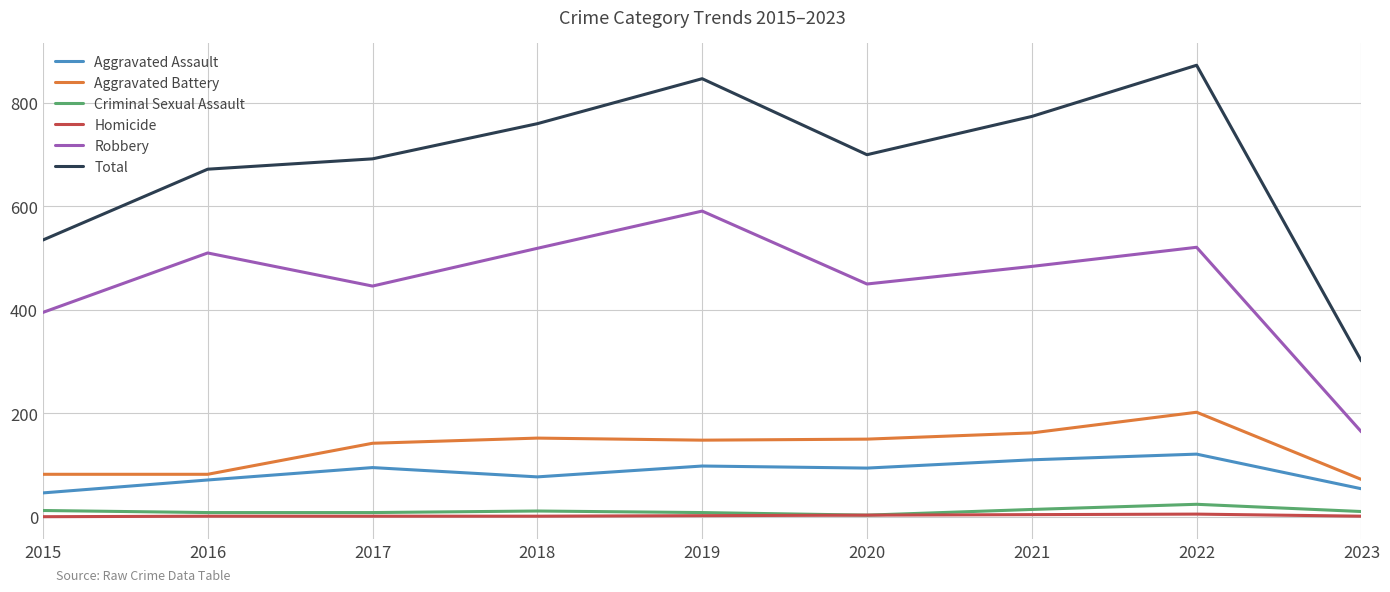

True or false: Aggravated Battery has a value of 202 at 2022.

True